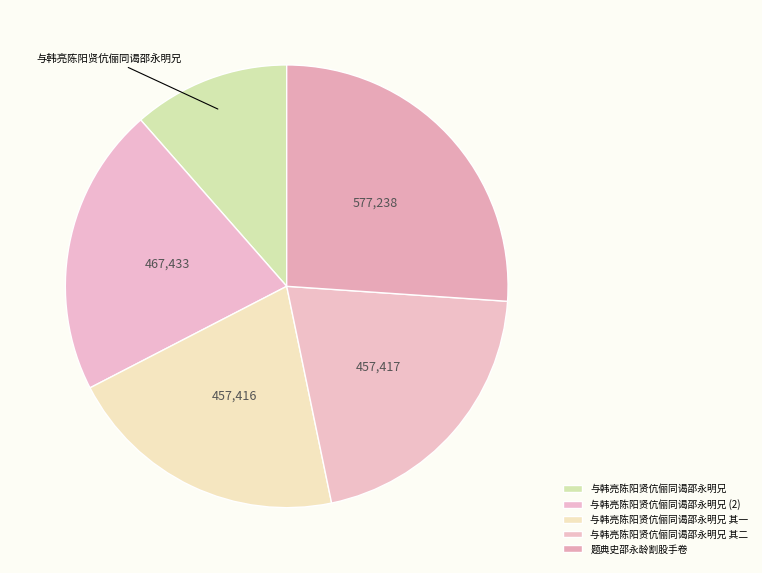

Do 与韩亮陈阳贤伉俪同谒邵永明兄 其二 and 与韩亮陈阳贤伉俪同谒邵永明兄 together represent more than half of the pie?

No